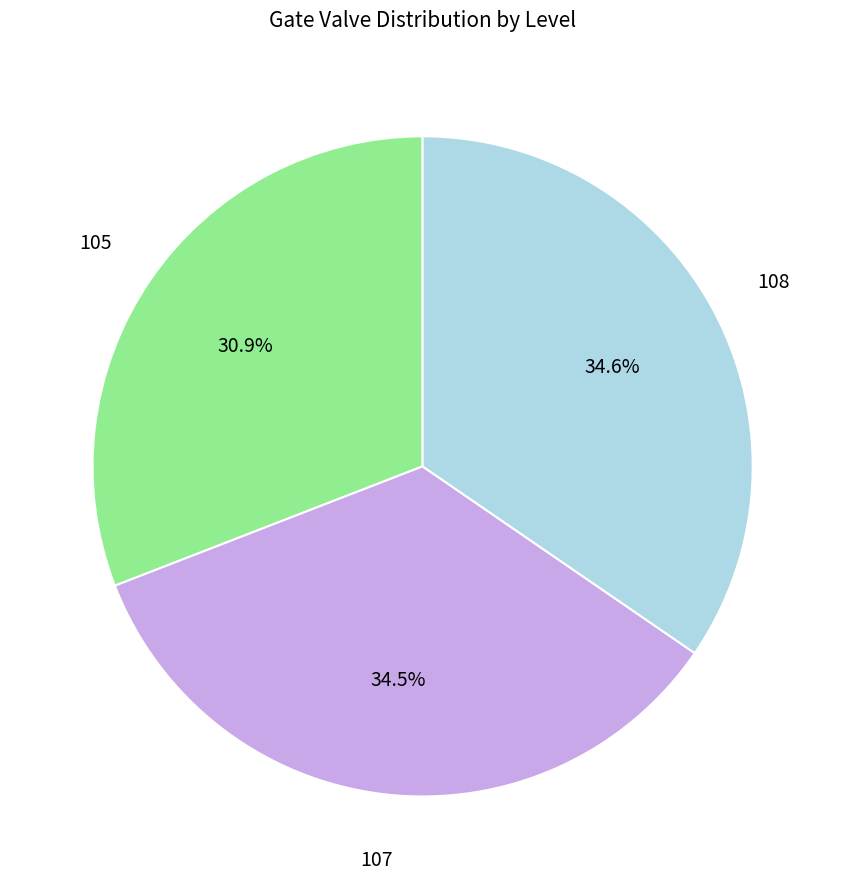

Does any single category account for the majority?

No